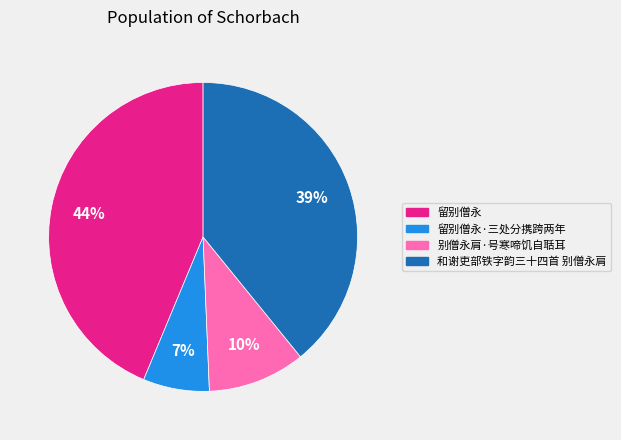

Is the sum of 留别僧永 and 别僧永肩·号寒啼饥自聒耳 greater than half?

Yes